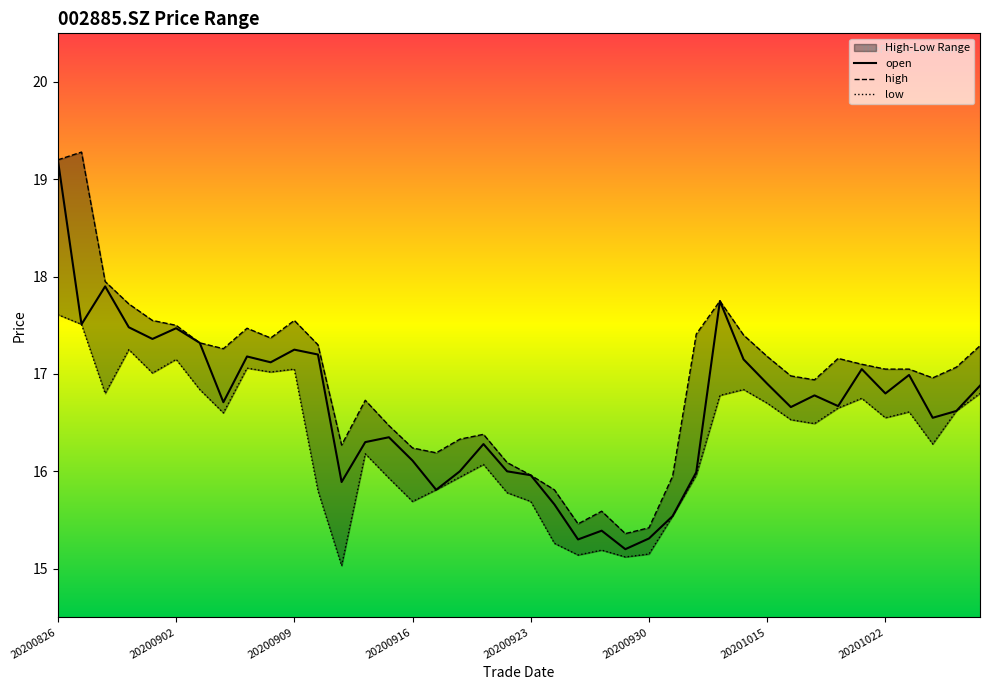

Which series has the largest total across all categories?

high